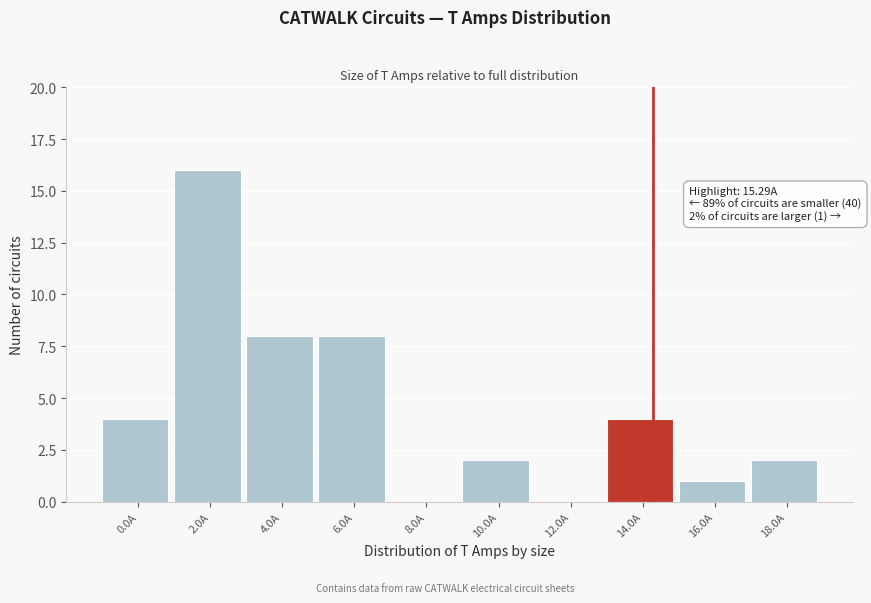

Reading left to right, transcribe all the data shown in this chart.

0.0A=4	2.0A=16	4.0A=8	6.0A=8	8.0A=0	10.0A=2	12.0A=0	14.0A=4	16.0A=1	18.0A=2